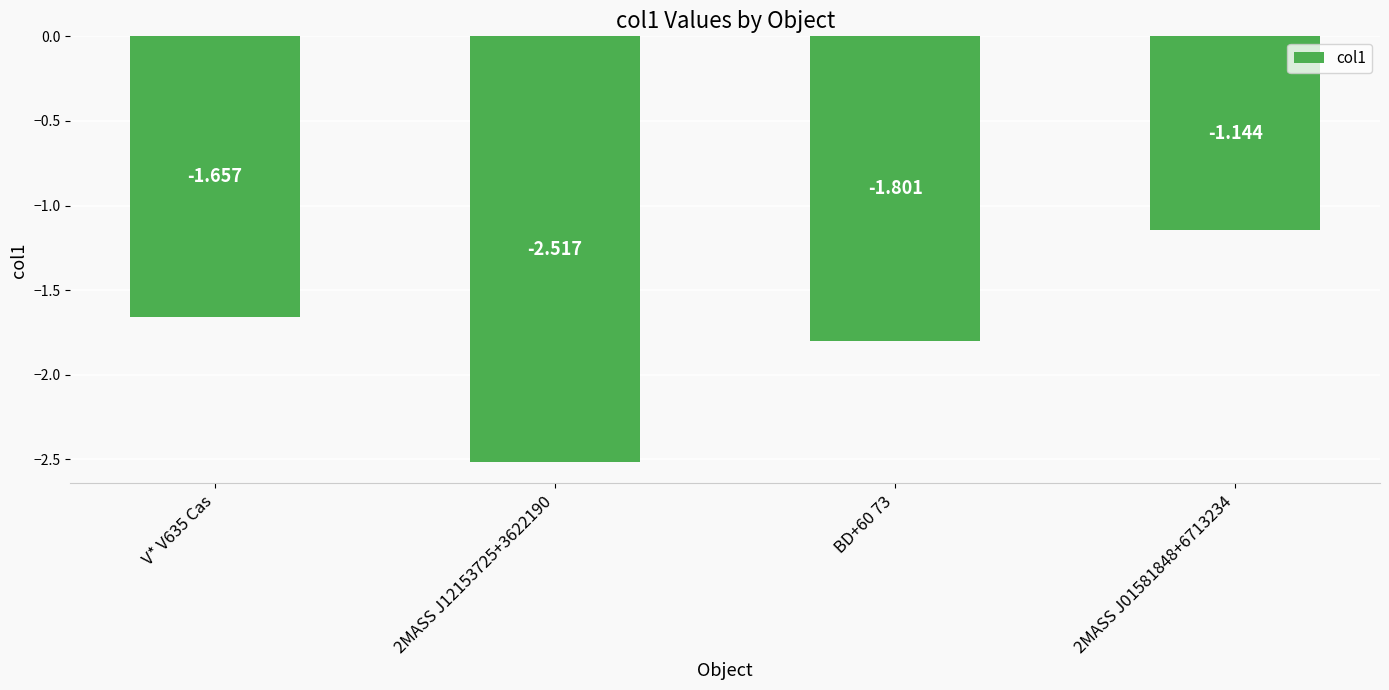

What is the label of the 2nd bar from the left?

2MASS J12153725+3622190